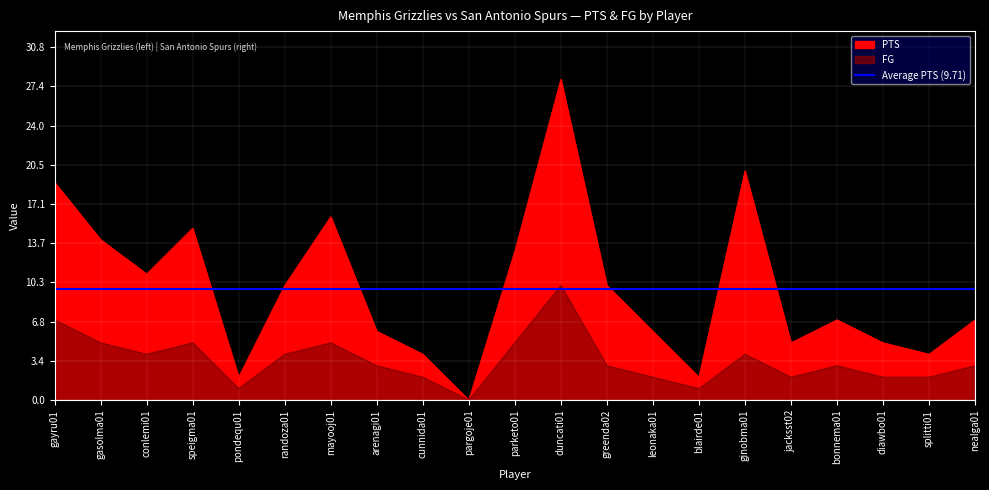

True or false: FG has more than 0 points higher than both neighbors.

True